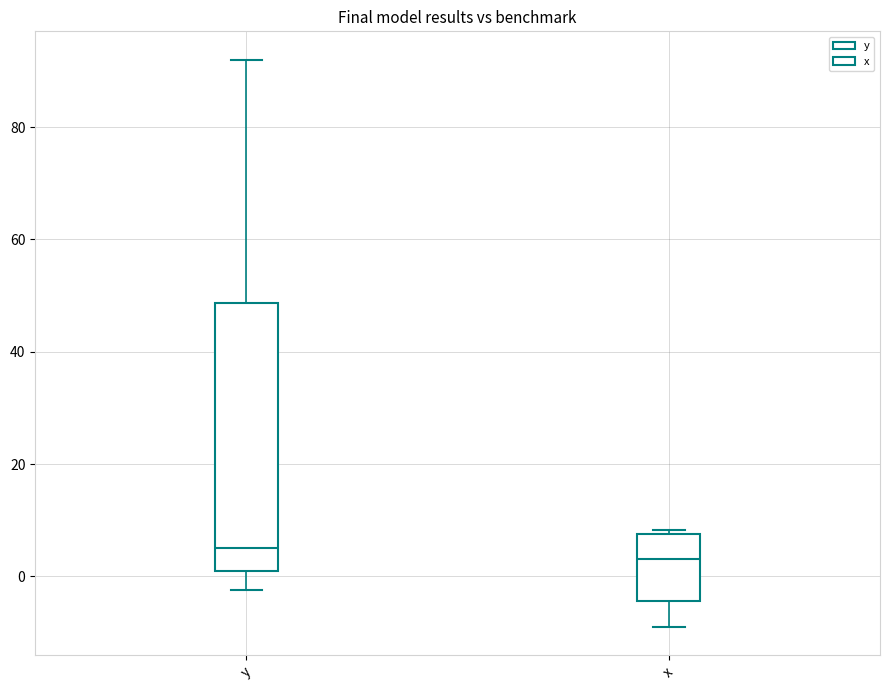

Where is the lower edge of the box for x on the y-axis? The values are not printed on the chart, so give them approximately, as read against the axis.

-4